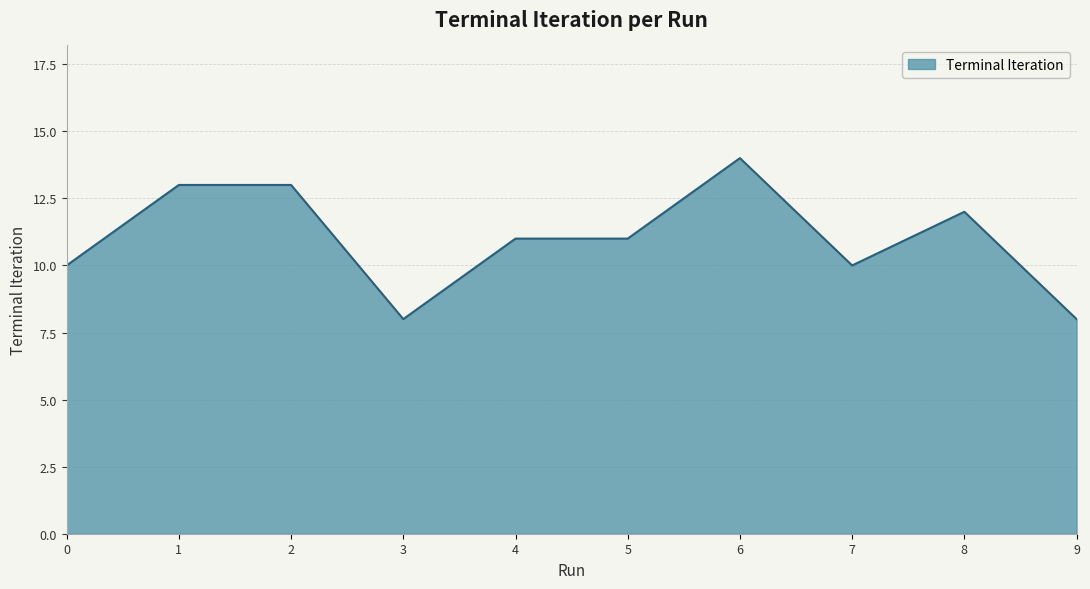

Reading left to right, what are all the values shown in this chart?

10	13	13	8	11	11	14	10	12	8